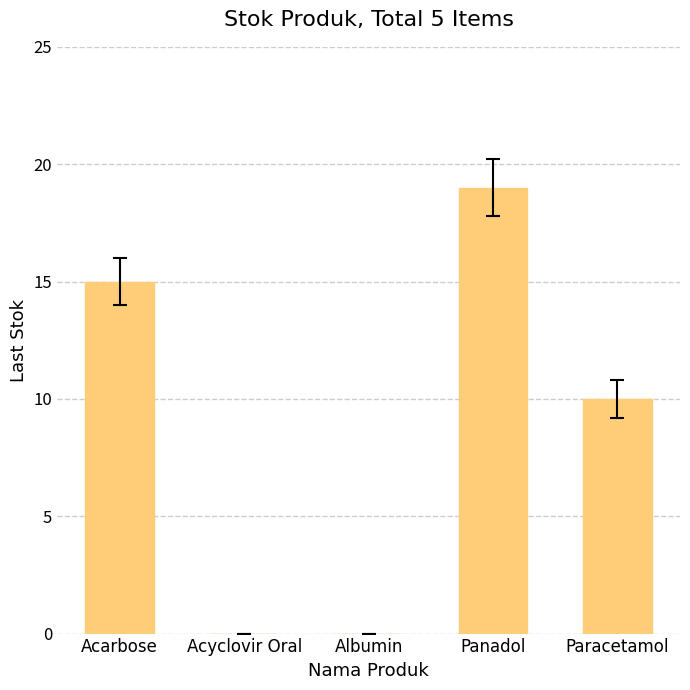

At which category does the chart reach its peak across all series?

Panadol